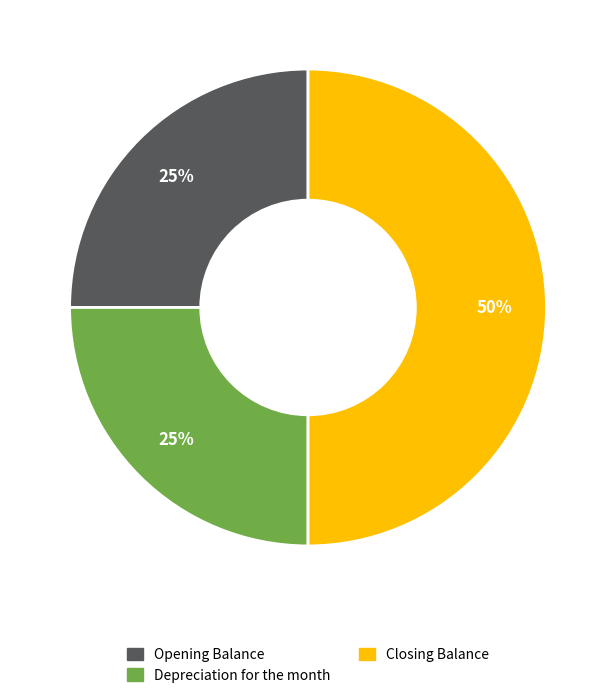

The Closing Balance slice represents 50% of the pie. True or false?

True